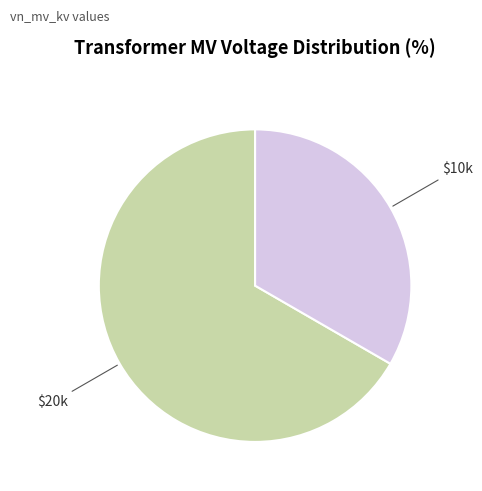

How many slices are in this pie chart?

2